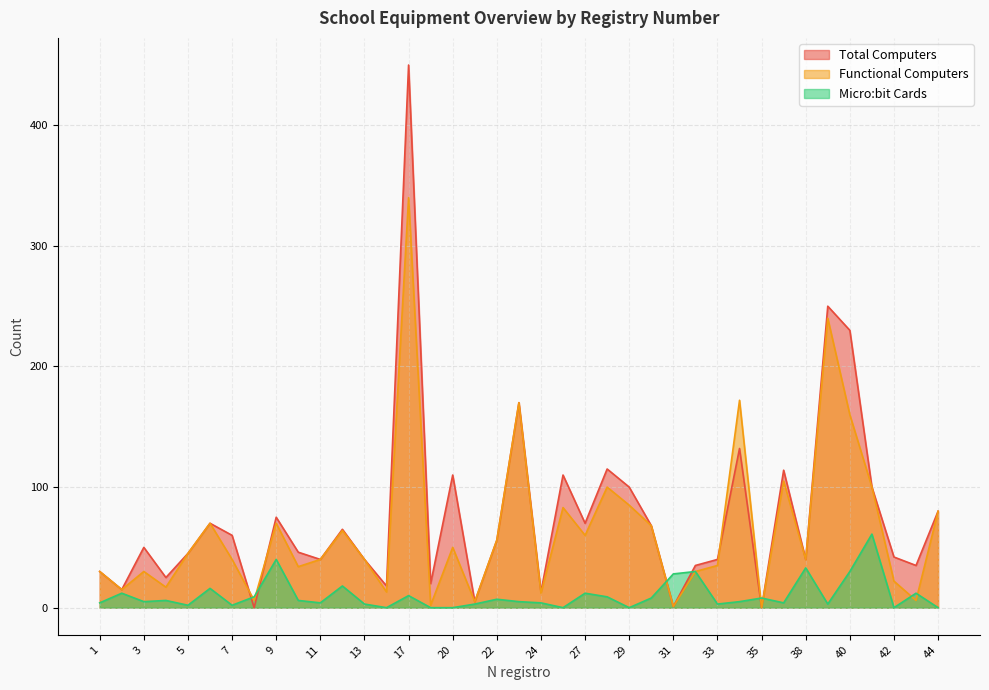

Where does the Total Computers series first go above 50?

6